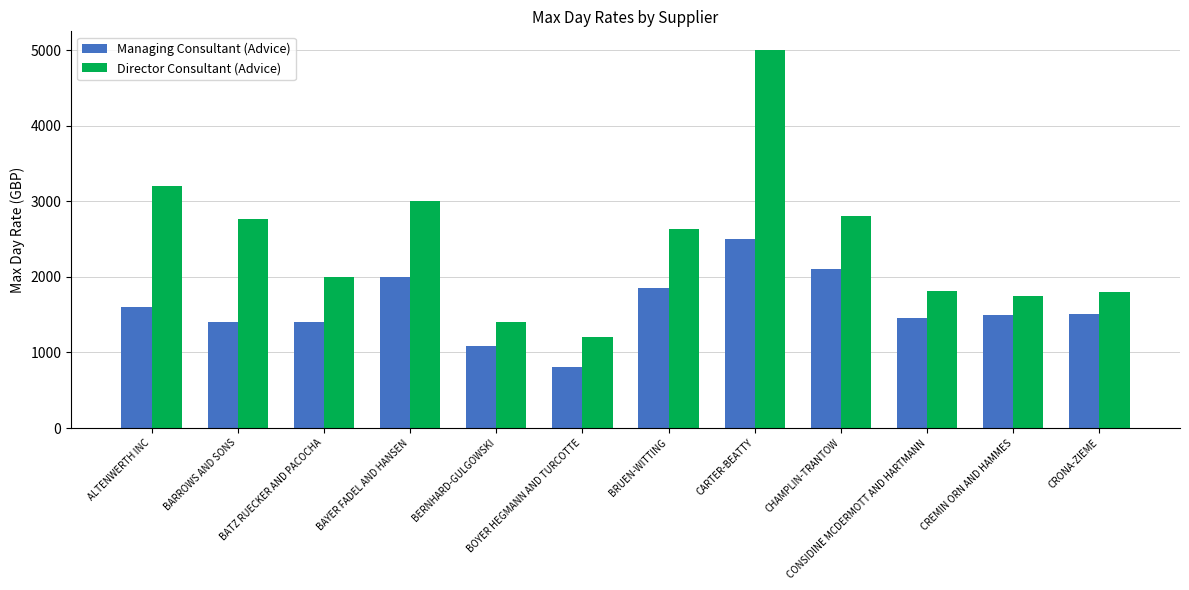

Between BATZ RUECKER AND PACOCHA and BRUEN-WITTING, which series saw the biggest shift?

Director Consultant (Advice)